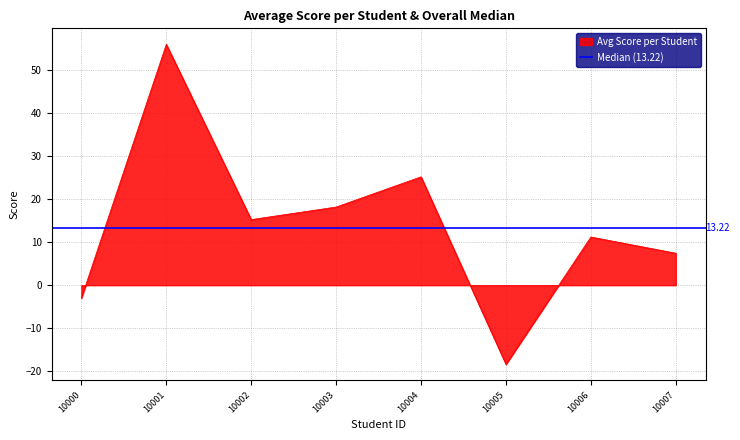

How many distinct data groups are displayed?

1